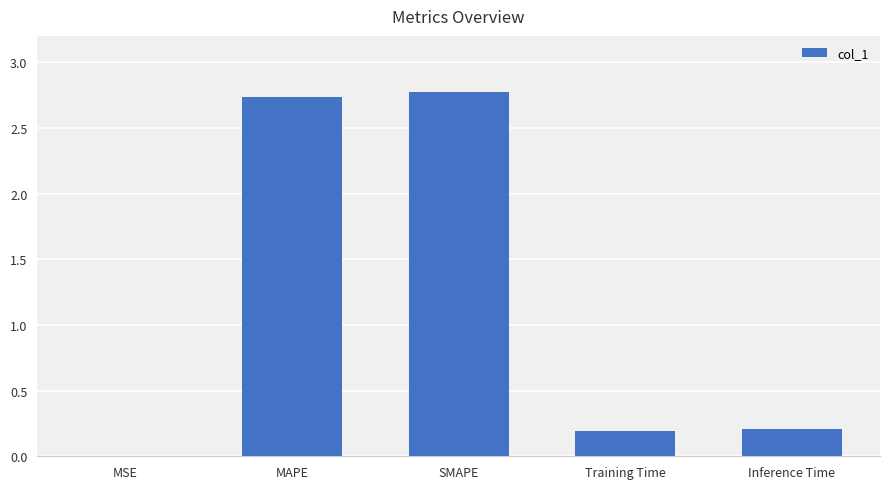

What is the sum of all values?

5.9